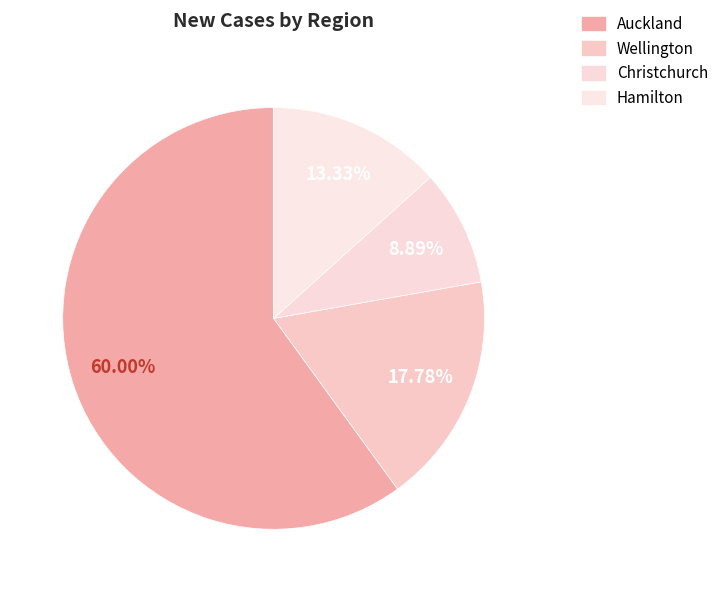

To the nearest percent, what is the average slice percentage?

25%